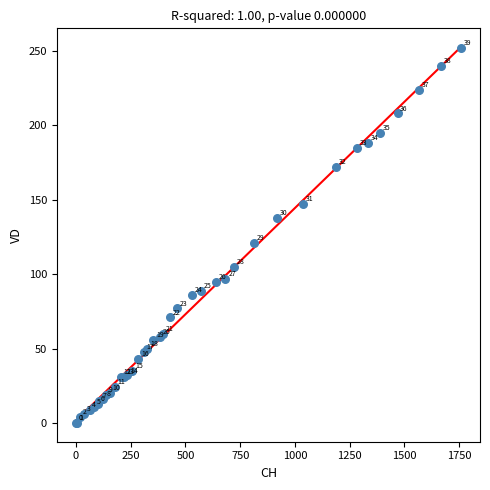

What Y value in the scatter plot is closest to 126?

121